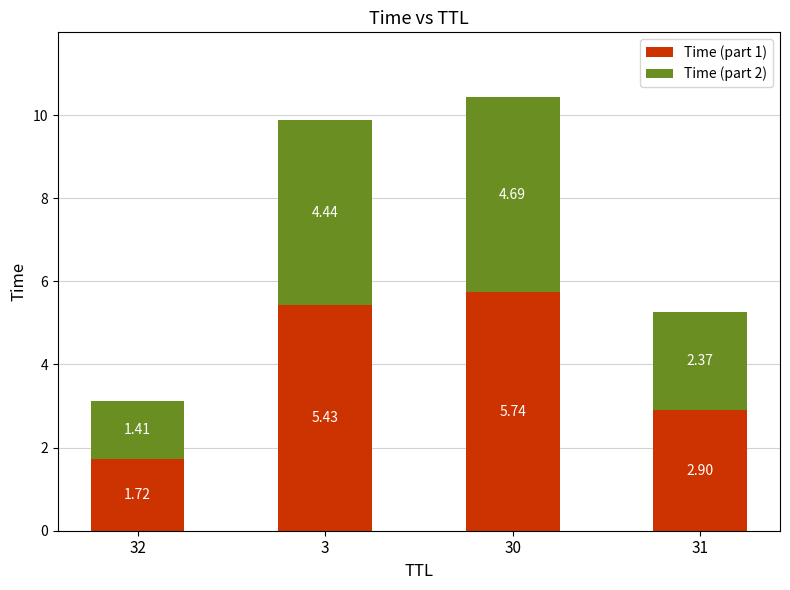

At which category is the sum across all series the highest?

30